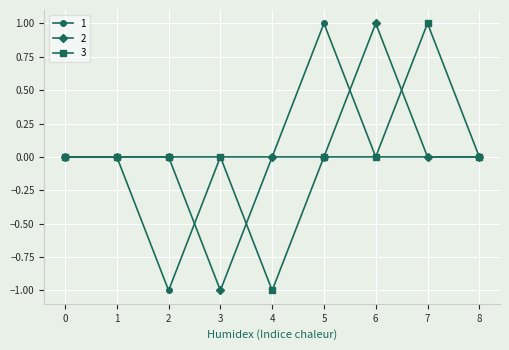

True or false: 1 has more than 0 interior local peaks.

True